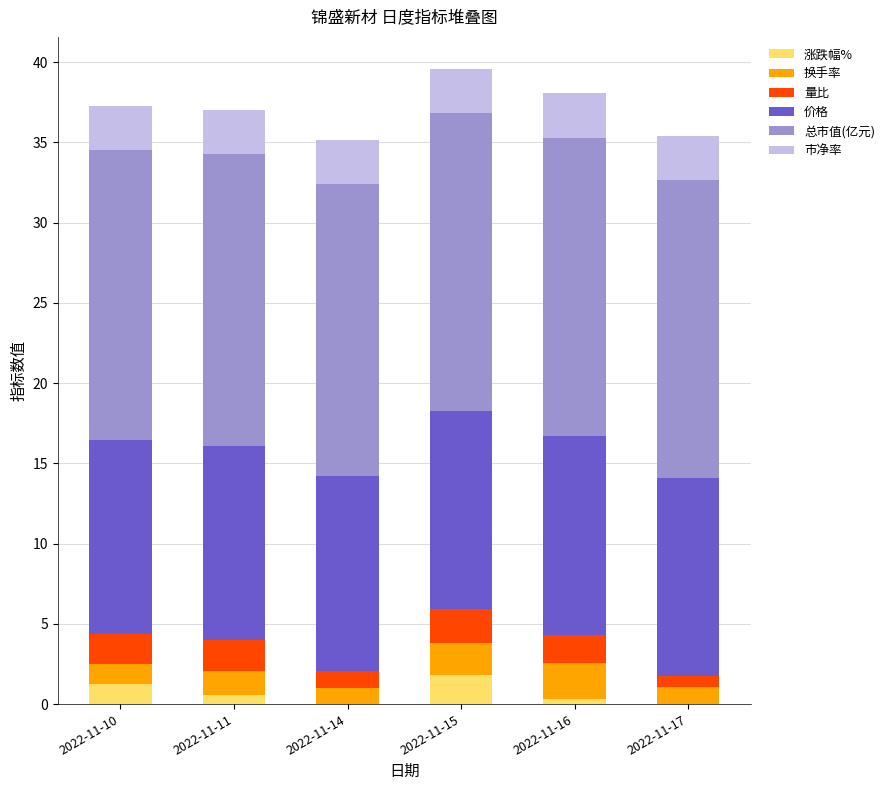

What is the sum of the 涨跌幅% values at 2022-11-15 and 2022-11-14?

1.8